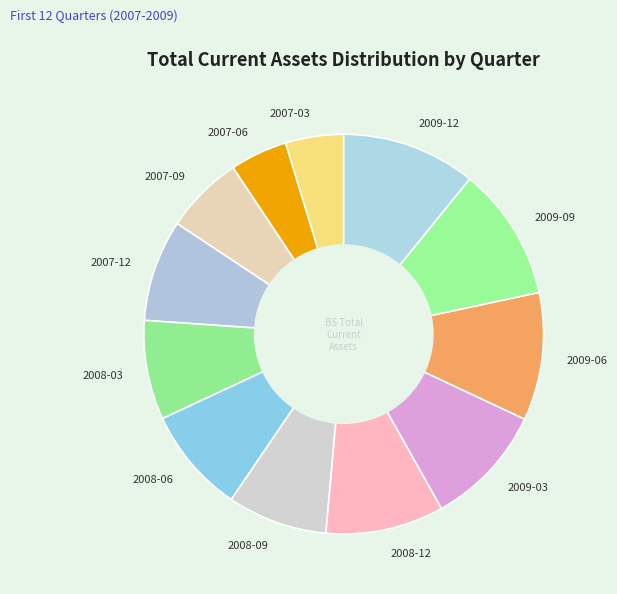

How many slices are in this pie chart?

12